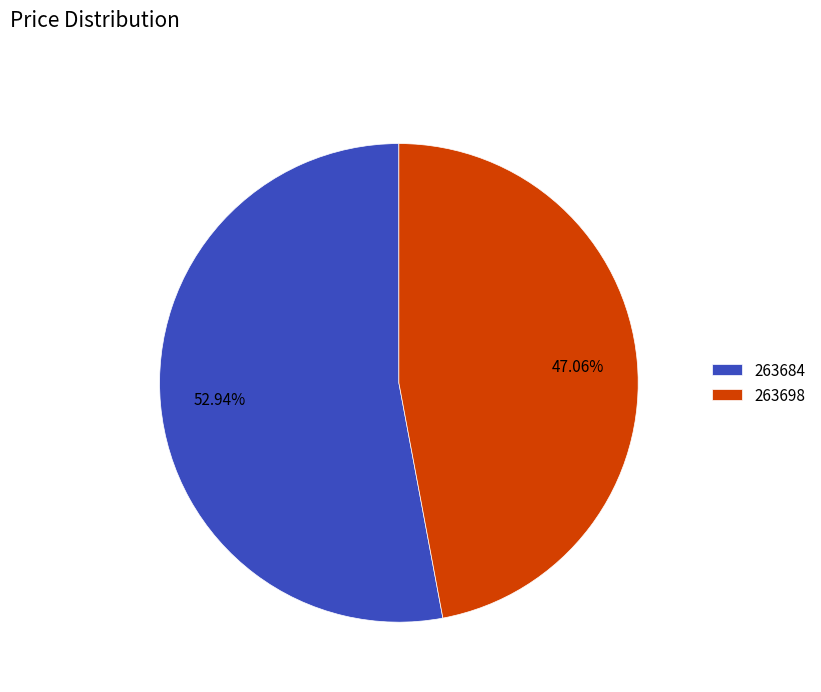

The 263698 slice represents 55% of the pie. True or false?

False